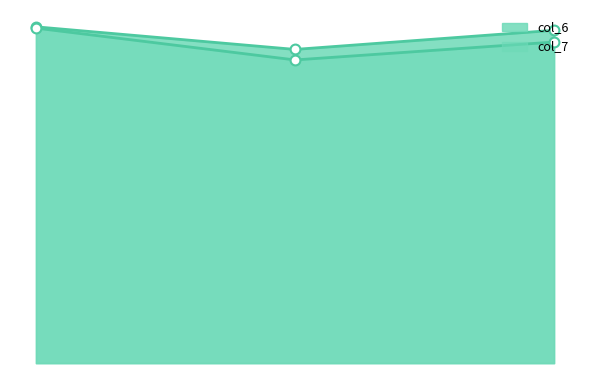

What are all the series names shown in the legend?

col_6, col_7